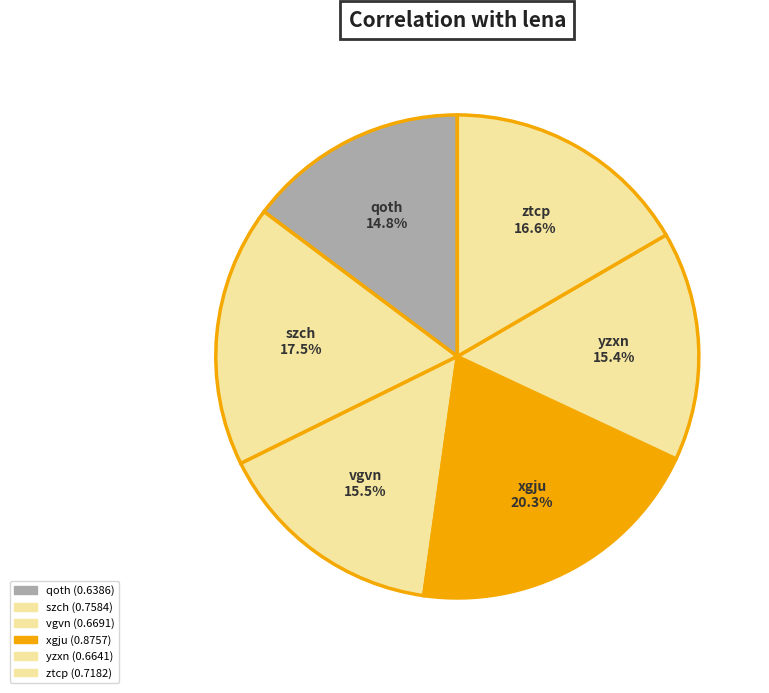

Rank the categories by value from highest to lowest.

xgju, szch, ztcp, vgvn, yzxn, qoth